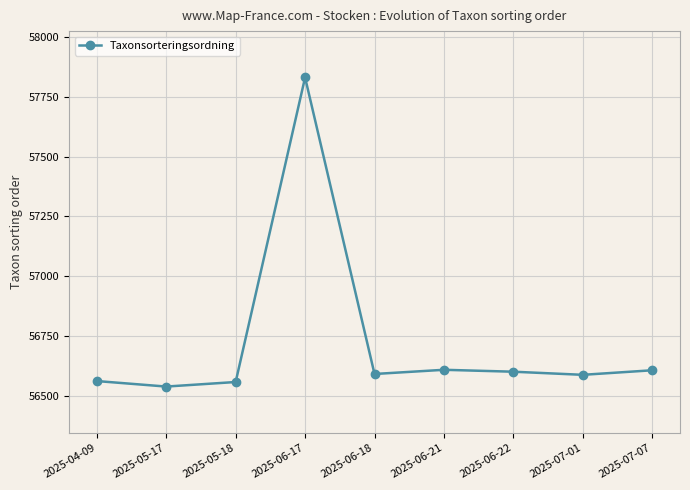

What is the value of the 4th point from the left?

57830.0